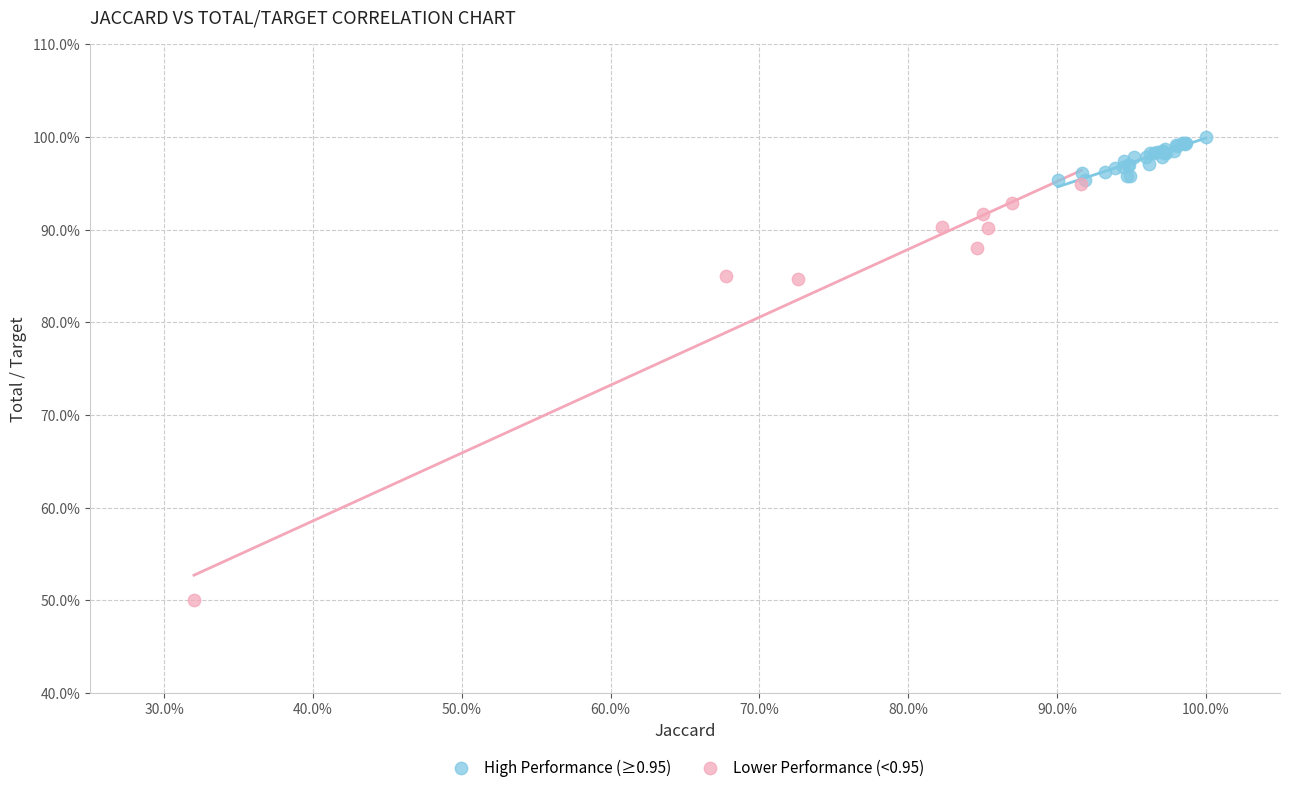

Which series reaches the minimum Y coordinate?

Lower Performance (<0.95)